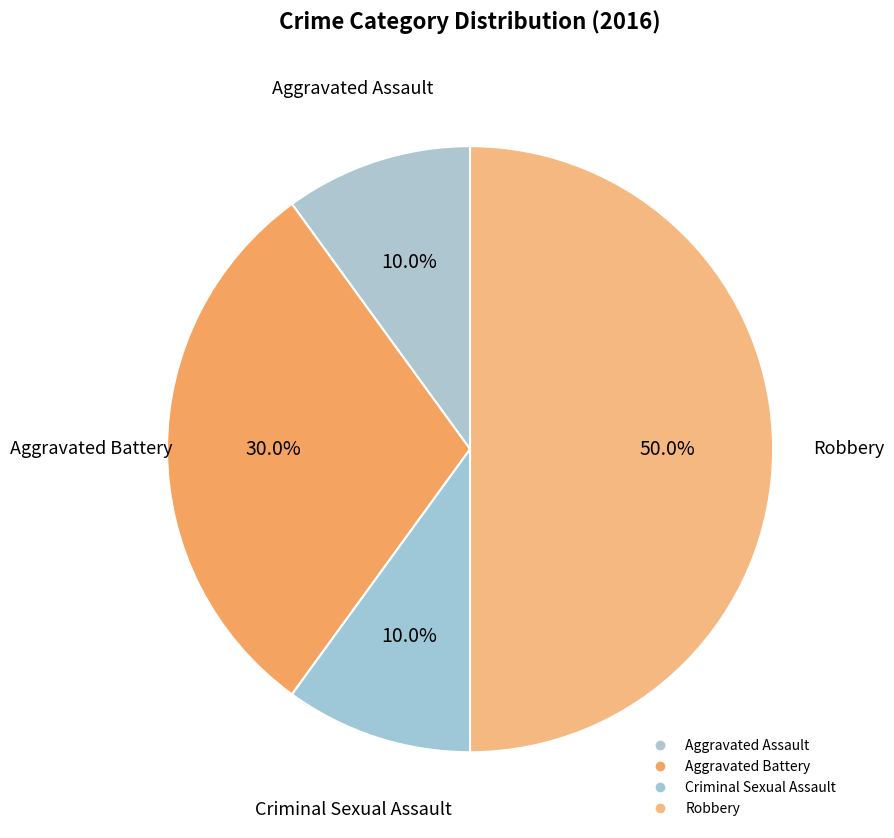

To the nearest percent, what percentage of the pie is Robbery?

50%